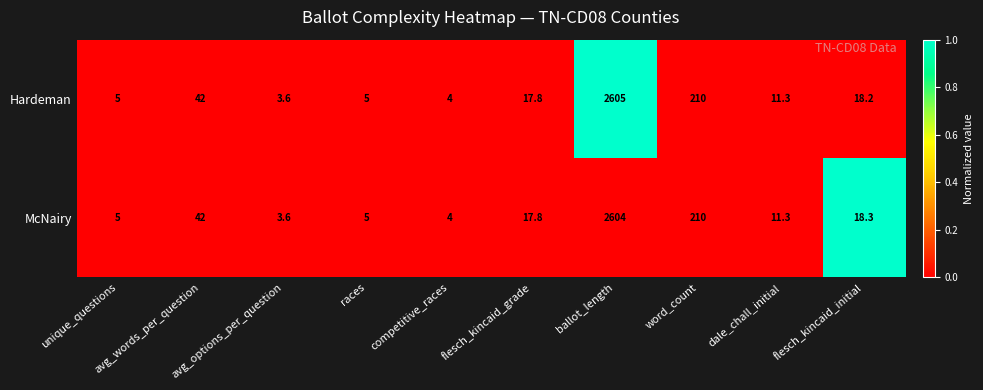

What is the sum of all McNairy values?

2921.0